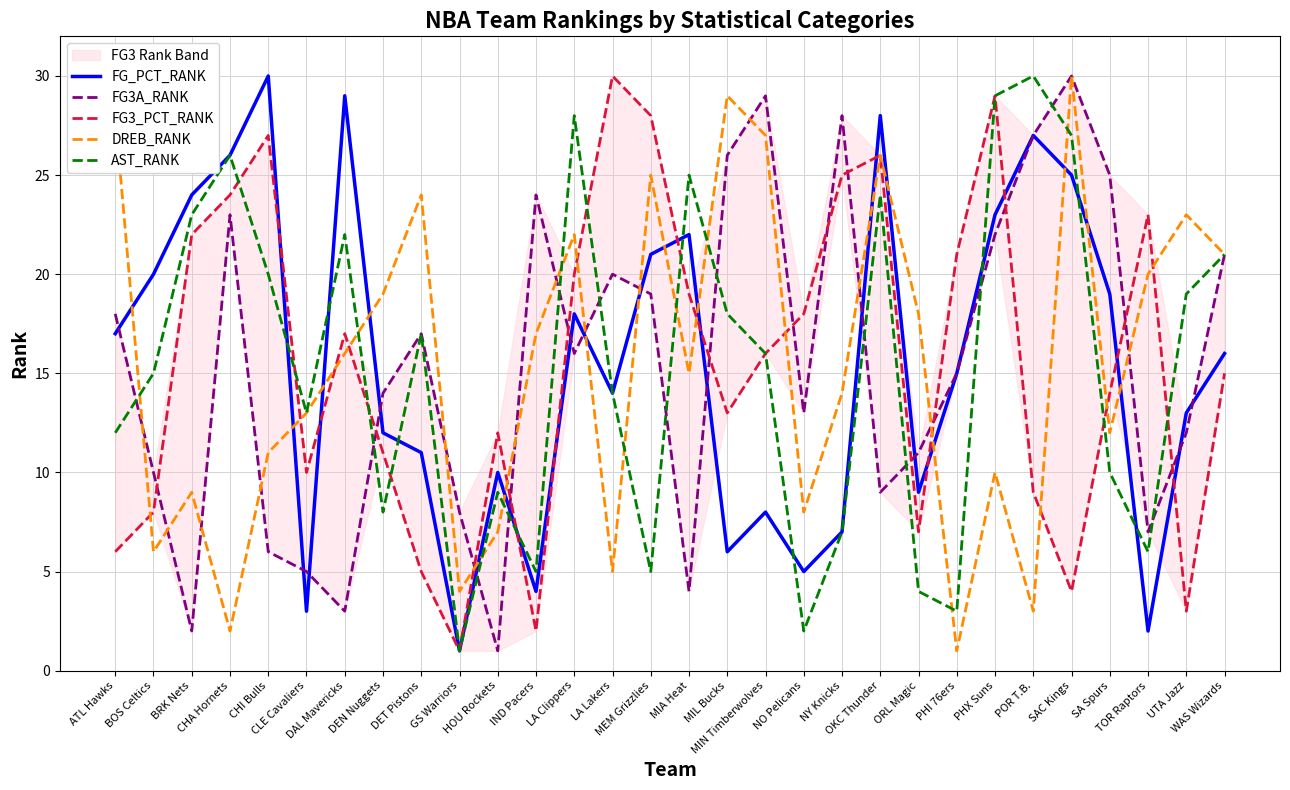

At how many categories does at least one series exceed 25?

14